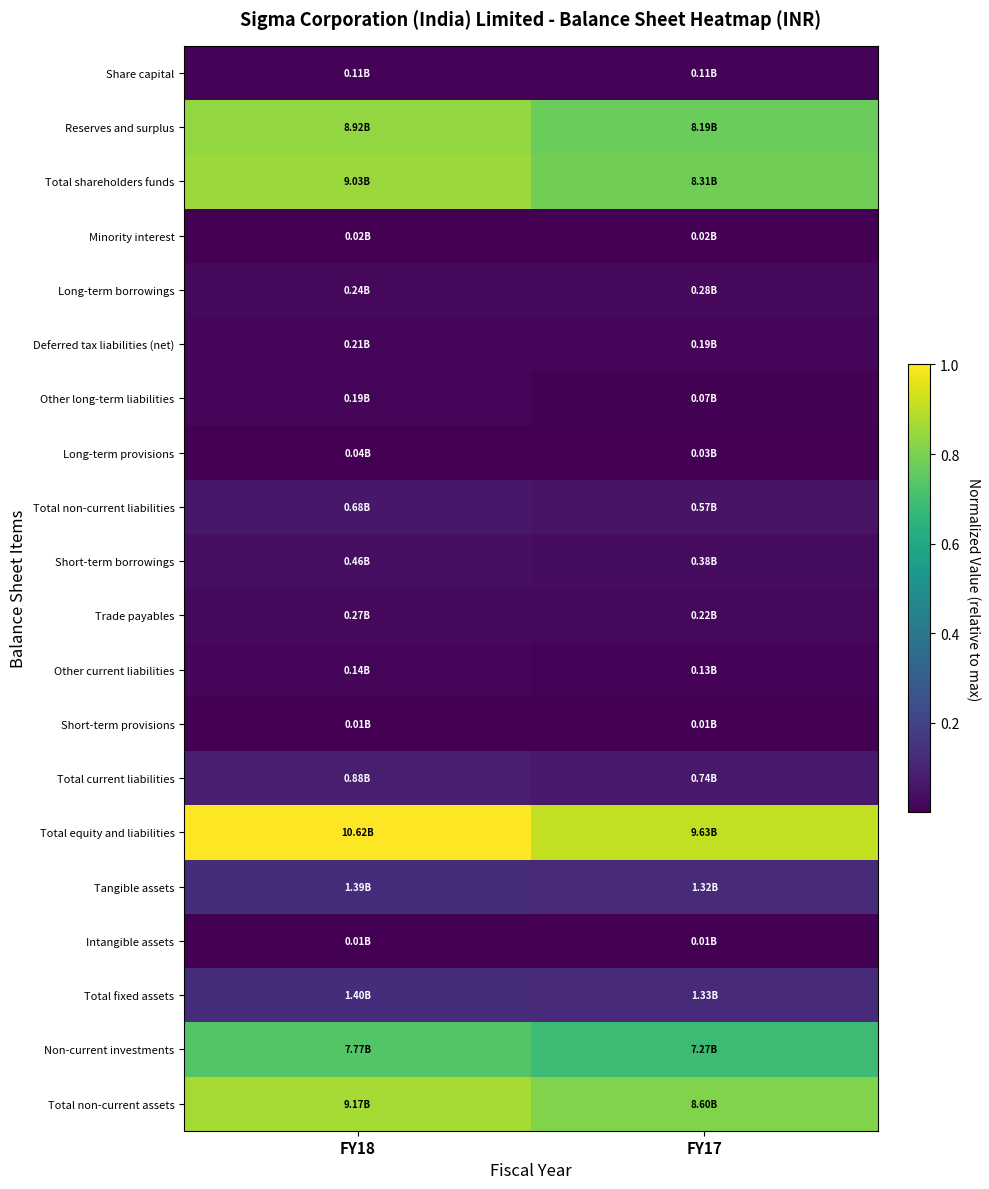

Reading left to right, transcribe all the data shown in this chart.

Share capital: FY18=0.0	FY17=0.0
Reserves and surplus: FY18=0.8	FY17=0.8
Total shareholders funds: FY18=0.9	FY17=0.8
Minority interest: FY18=0.0	FY17=0.0
Long-term borrowings: FY18=0.0	FY17=0.0
Deferred tax liabilities (net): FY18=0.0	FY17=0.0
Other long-term liabilities: FY18=0.0	FY17=0.0
Long-term provisions: FY18=0.0	FY17=0.0
Total non-current liabilities: FY18=0.1	FY17=0.1
Short-term borrowings: FY18=0.0	FY17=0.0
Trade payables: FY18=0.0	FY17=0.0
Other current liabilities: FY18=0.0	FY17=0.0
Short-term provisions: FY18=0.0	FY17=0.0
Total current liabilities: FY18=0.1	FY17=0.1
Total equity and liabilities: FY18=1.0	FY17=0.9
Tangible assets: FY18=0.1	FY17=0.1
Intangible assets: FY18=0.0	FY17=0.0
Total fixed assets: FY18=0.1	FY17=0.1
Non-current investments: FY18=0.7	FY17=0.7
Total non-current assets: FY18=0.9	FY17=0.8